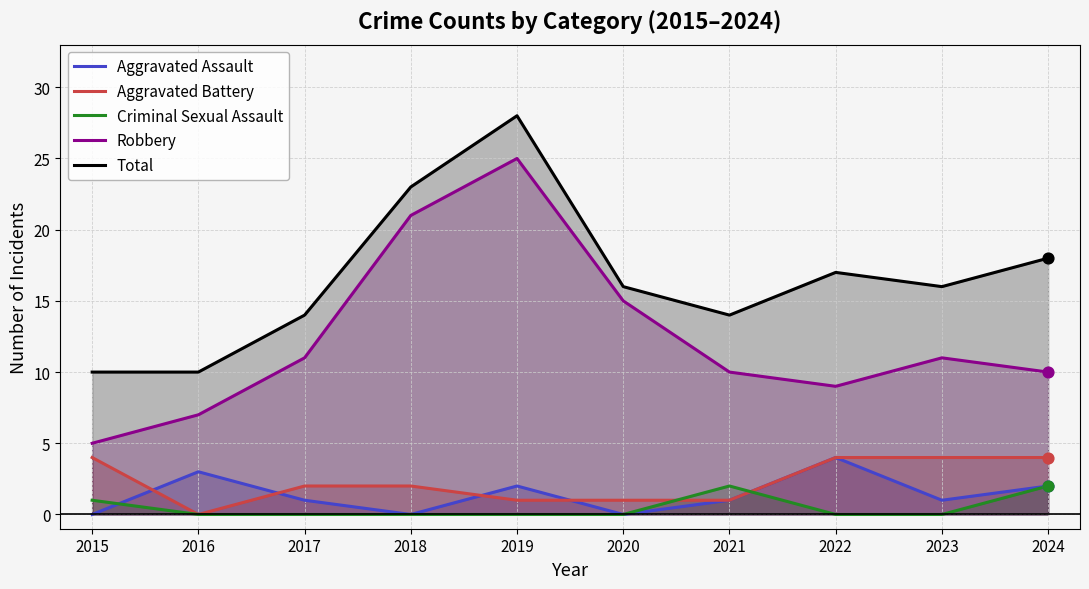

Which series contains the highest Y value?

Total